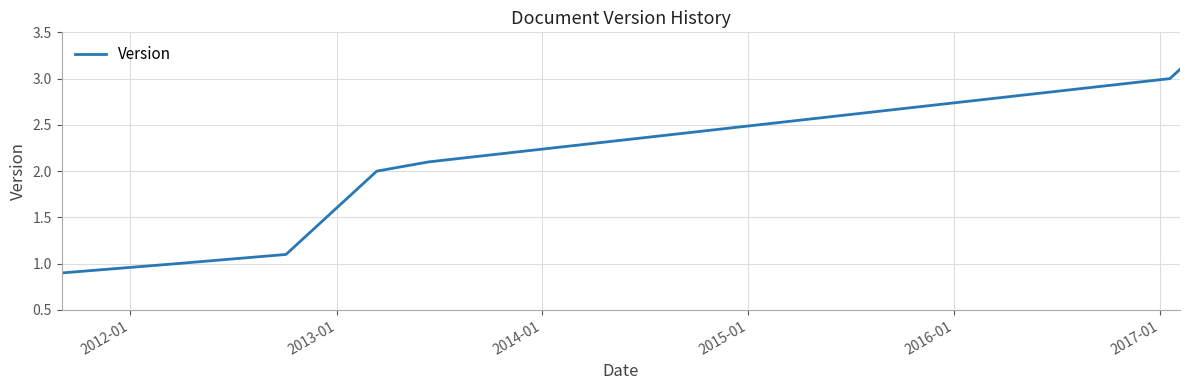

What is the smallest value displayed?

0.9